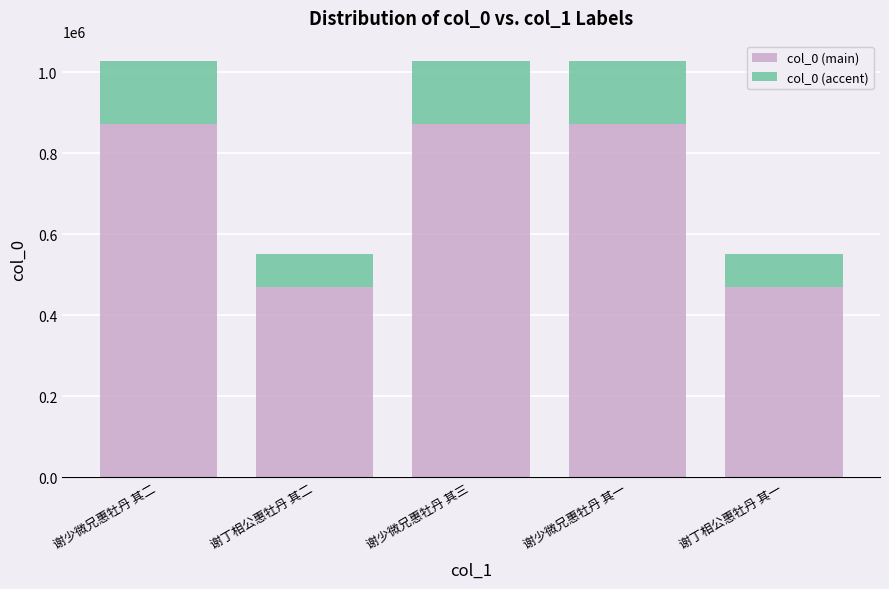

True or false: col_0 (main) has a value of 873164.2 at 谢少微兄惠牡丹 其一.

True